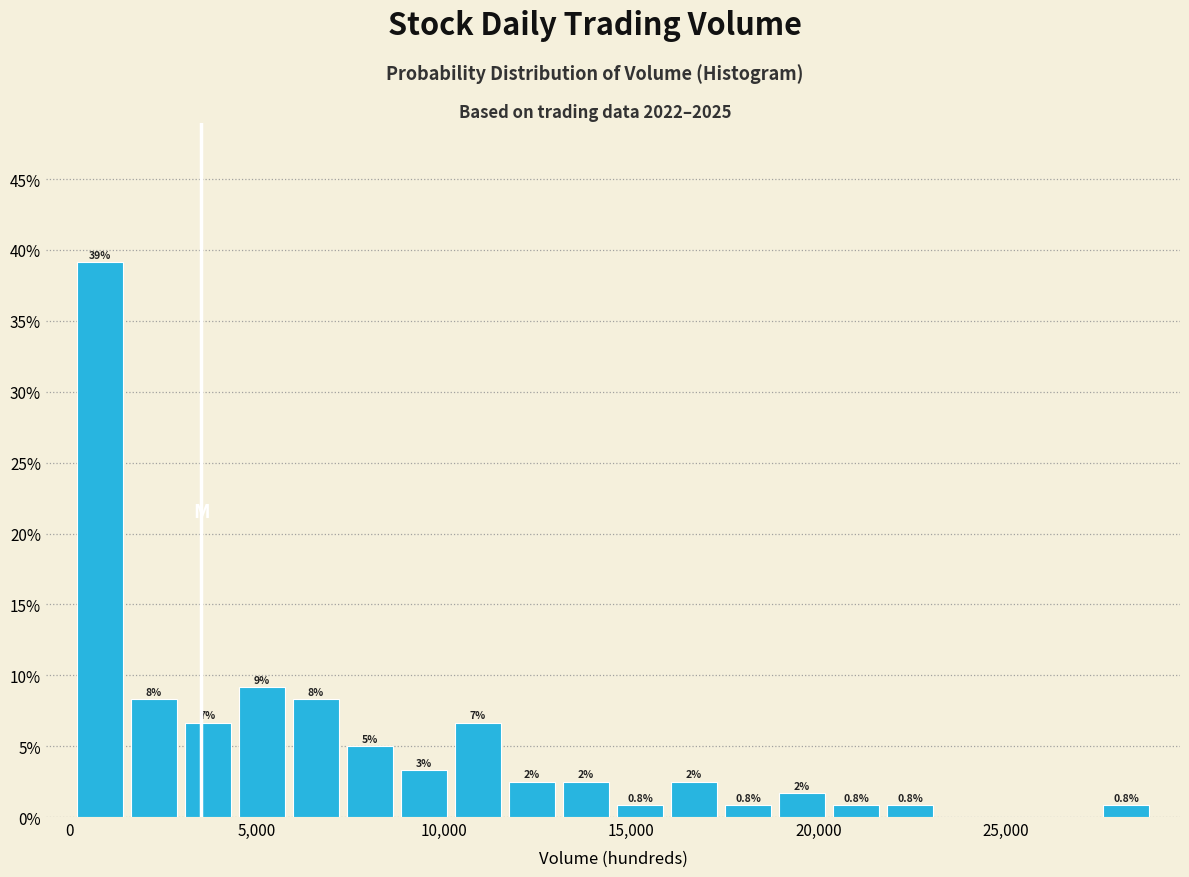

Around what value on the x-axis is the tallest bar? Give the approximate position of its centre, as read against the axis.

1000